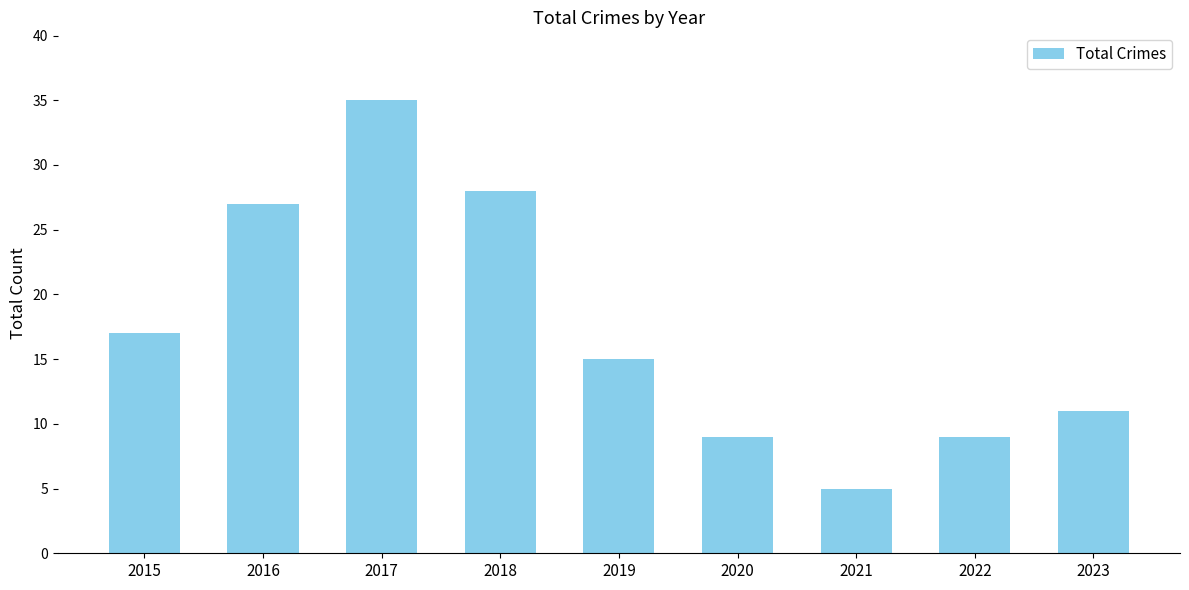

Does the chart contain any negative values?

No